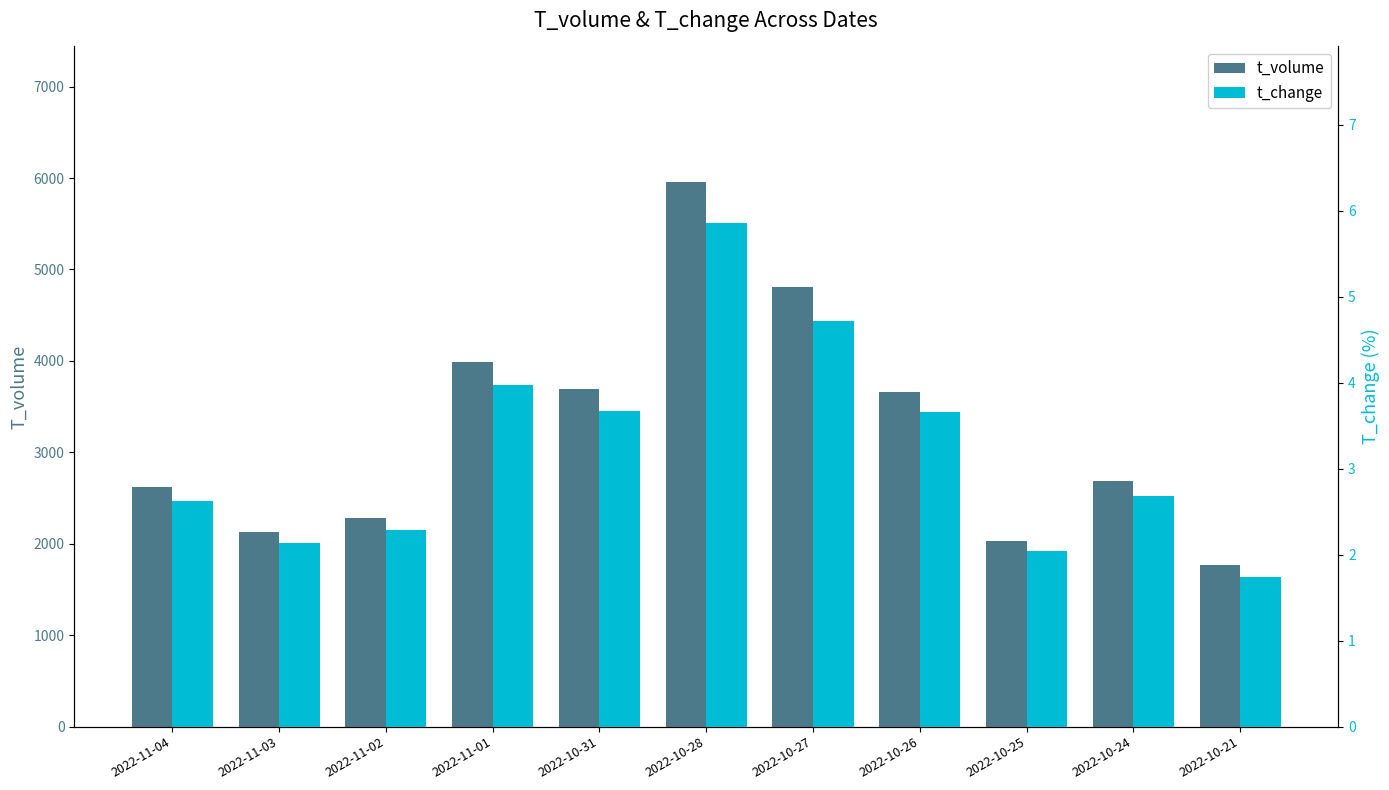

Reading right to left, transcribe all the data shown in this chart.

t_volume: 1770.0	2688.0	2030.0	3656.0	4806.0	5951.0	3697.0	3983.0	2282.0	2134.0	2626.0
t_change: 1.7	2.7	2.0	3.7	4.7	5.9	3.7	4.0	2.3	2.1	2.6